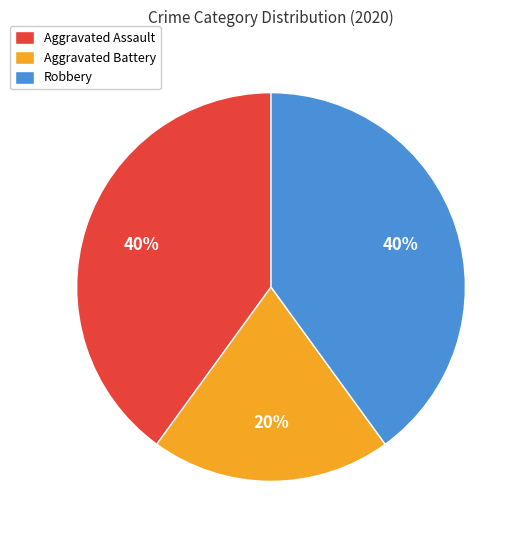

Combined, do Aggravated Battery and Robbery account for over 50%?

Yes